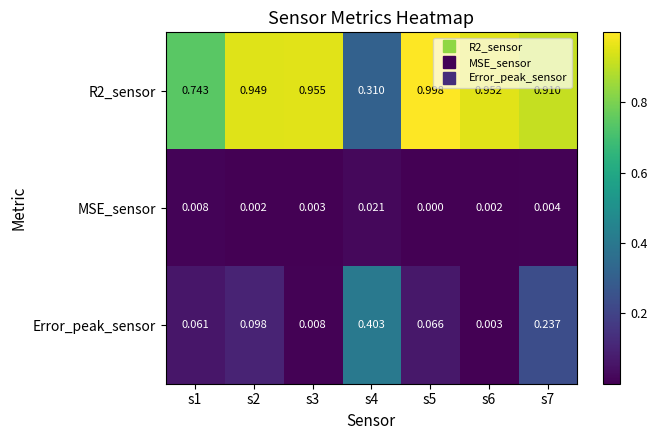

Is the value of Error_peak_sensor at s4 greater than the value of MSE_sensor at s1?

Yes